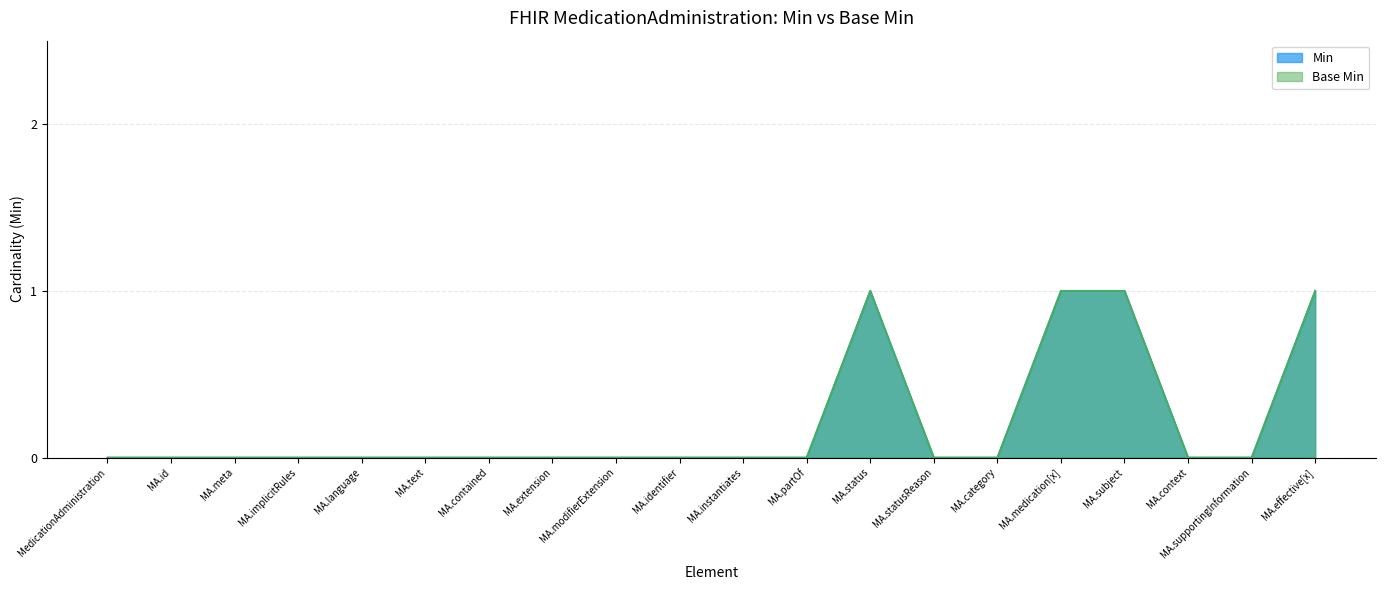

Reading left to right, what are all the values shown in this chart?

Min: 0	0	0	0	0	0	0	0	0	0	0	0	1	0	0	1	1	0	0	1
Base Min: 0	0	0	0	0	0	0	0	0	0	0	0	1	0	0	1	1	0	0	1